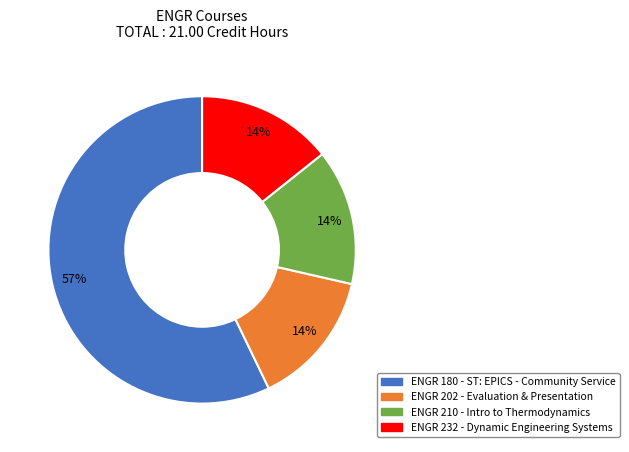

To the nearest percent, what is the average slice percentage?

25%